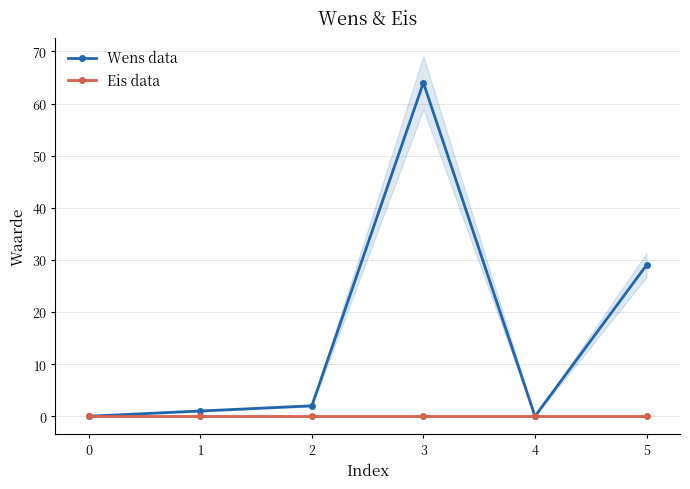

Where is Wens data nearest to the value 32?

5